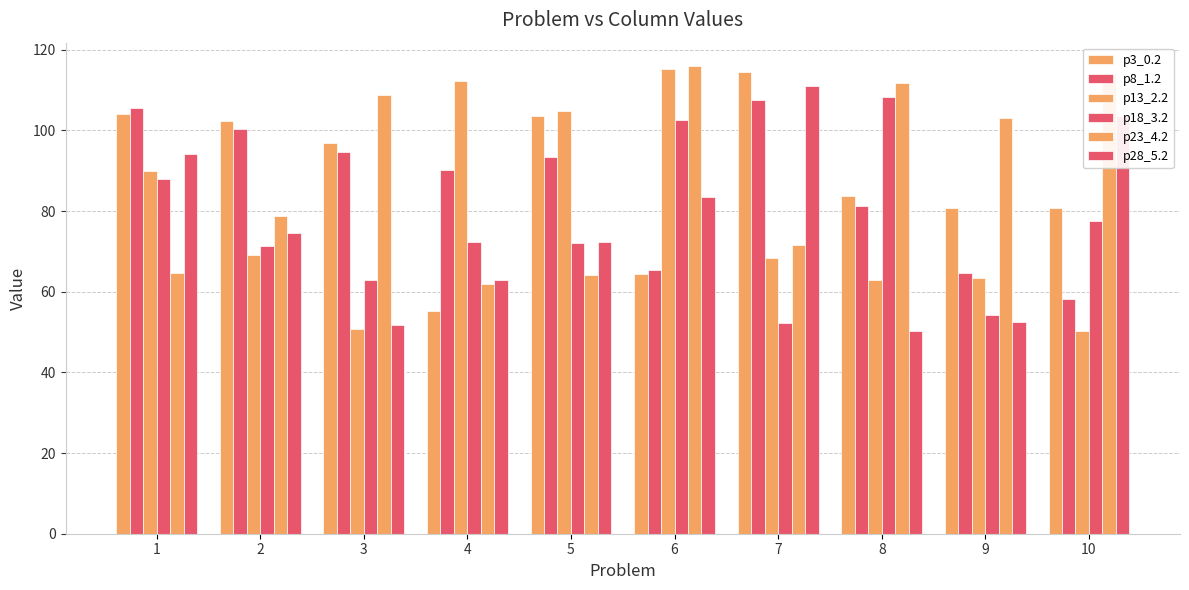

How many distinct data groups are displayed?

6